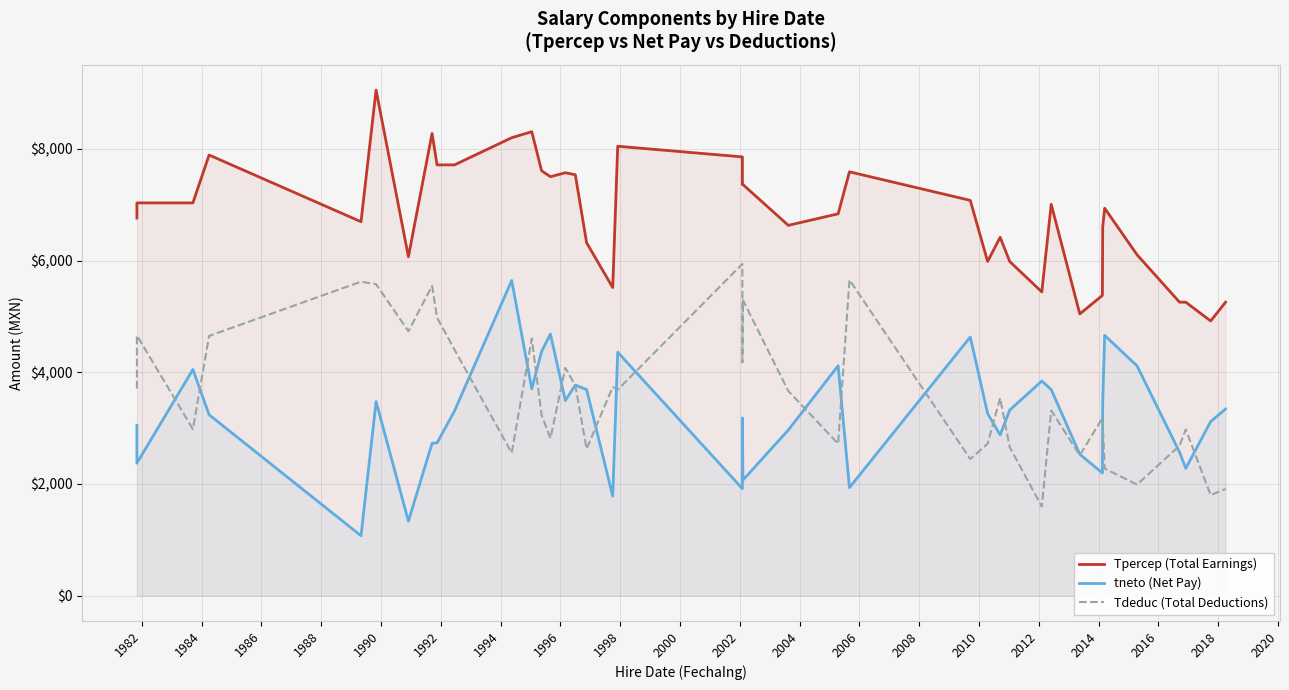

Does the chart display data point markers on the line(s)?

No